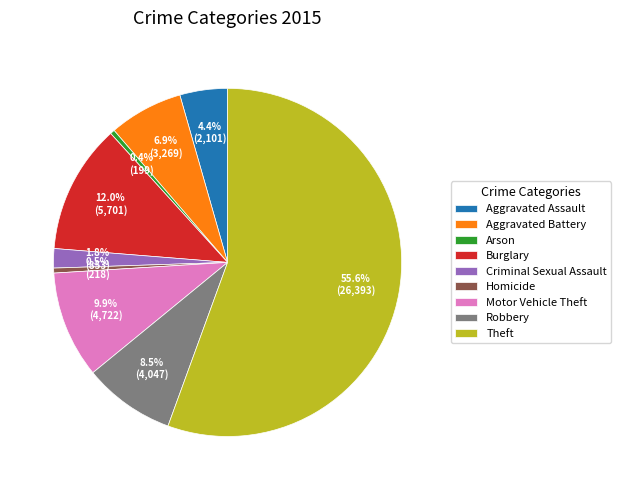

How many slices are in this pie chart?

9